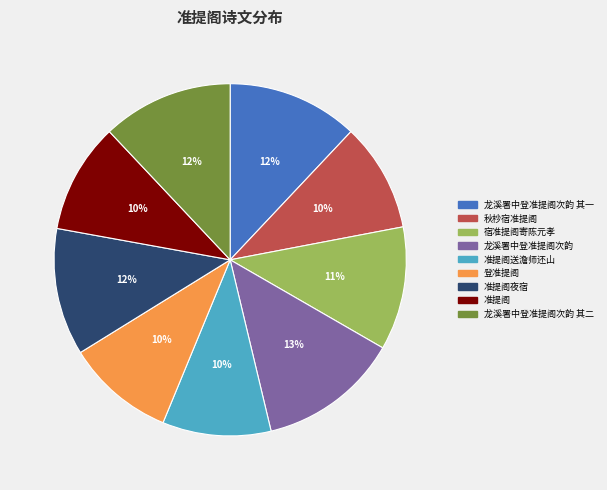

Is the sum of 宿准提阁寄陈元孝 and 龙溪署中登准提阁次韵 其一 greater than half?

No